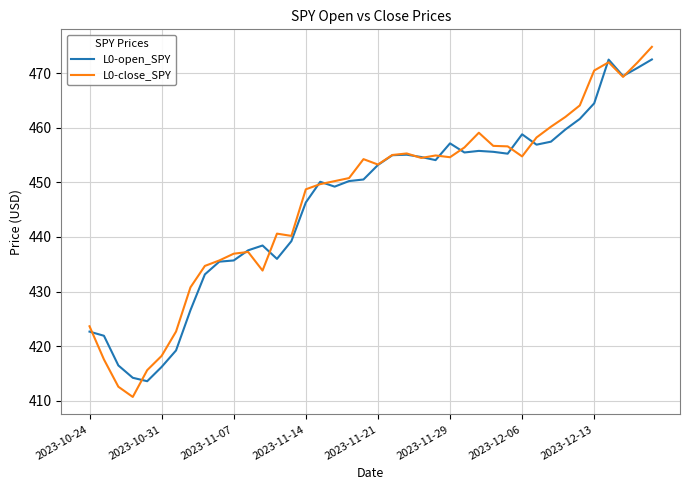

Which series has the largest range (max minus min)?

L0-close_SPY